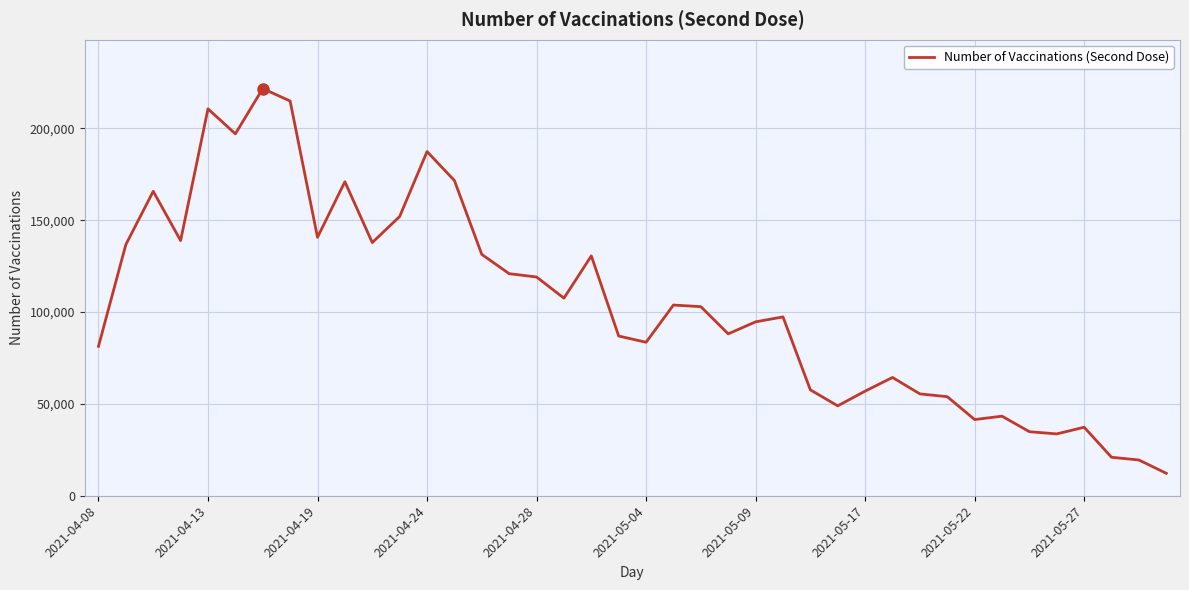

What is the difference between the maximum and minimum values?

209400